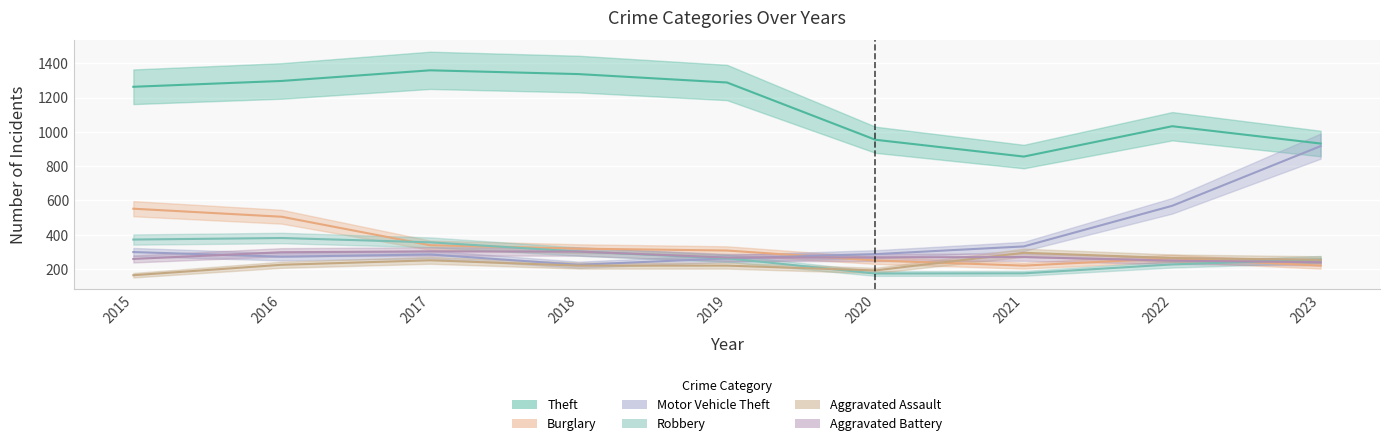

At which category does the chart reach its minimum across all series?

2015